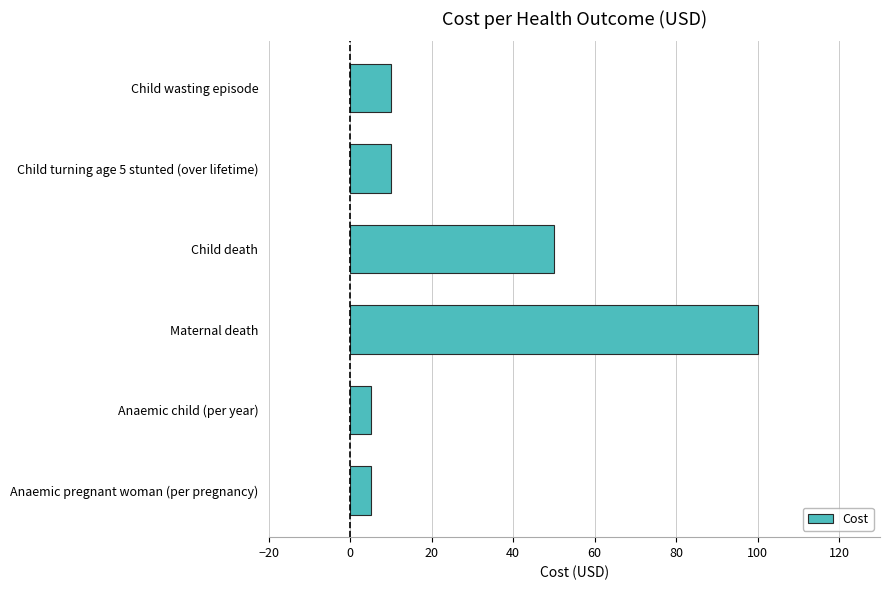

Reading top to bottom, extract all data points from this chart.

10	10	50	100	5	5